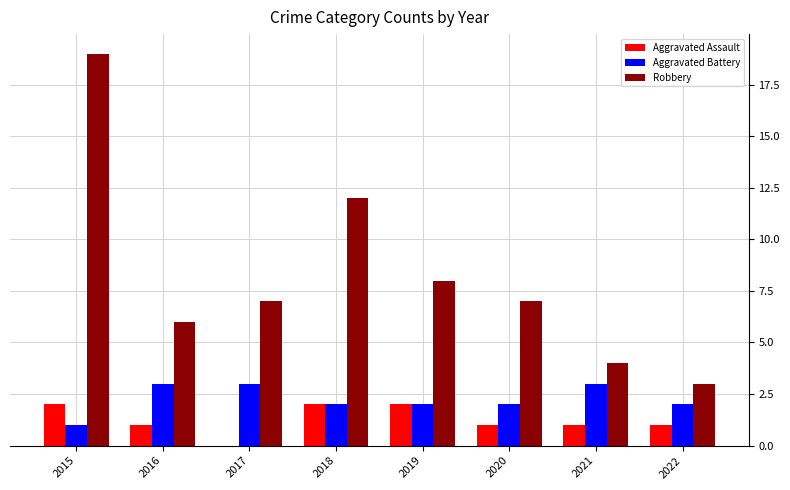

Between 2015 and 2017, which series saw the biggest shift?

Robbery